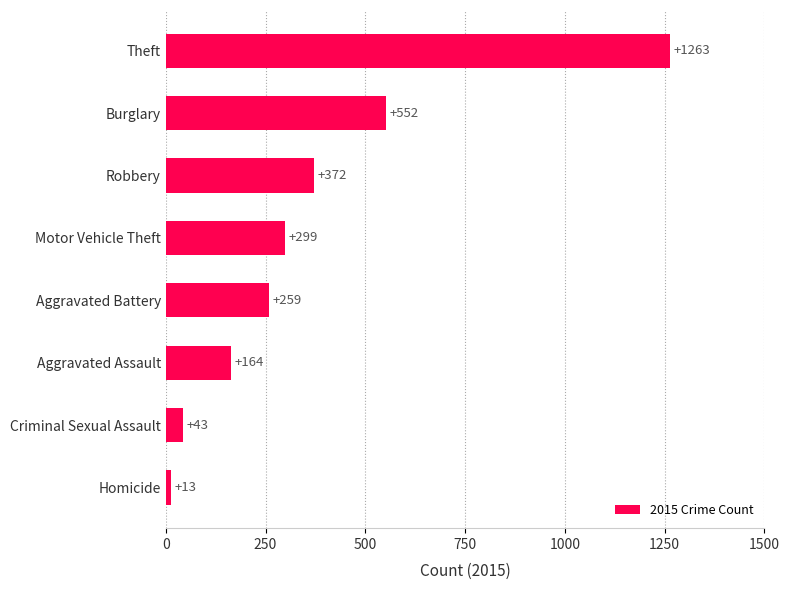

Are the bars grouped side by side (vs. stacked)?

No